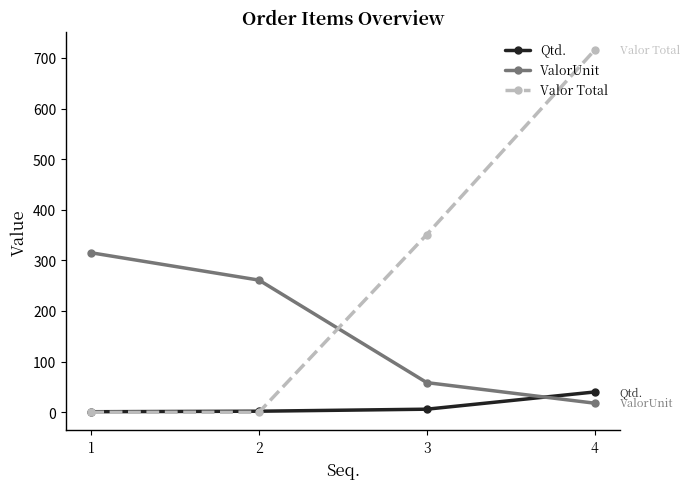

What is the value of the Valor Total point at the 4th from the left?

715.2